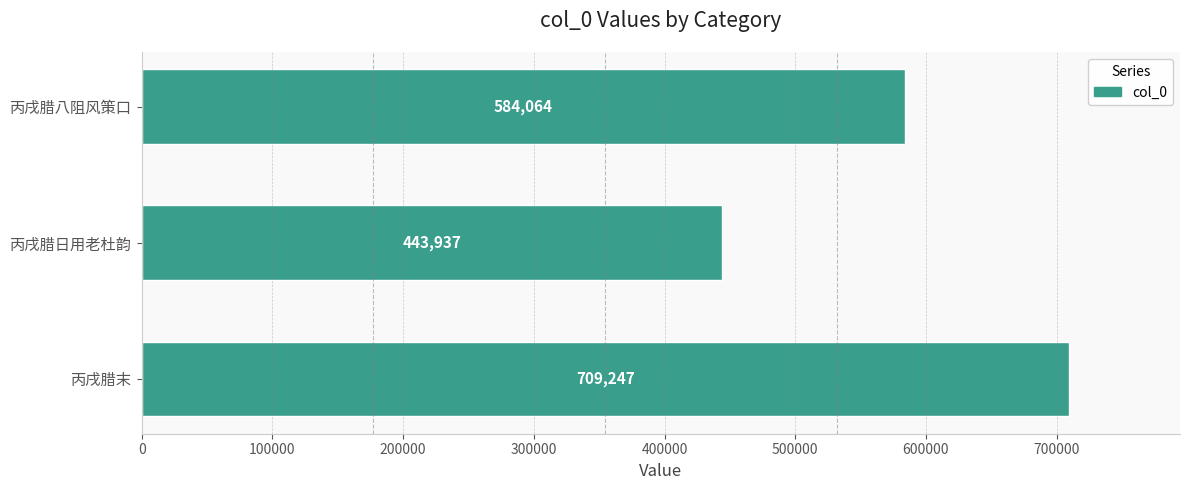

How many distinct data groups are displayed?

1